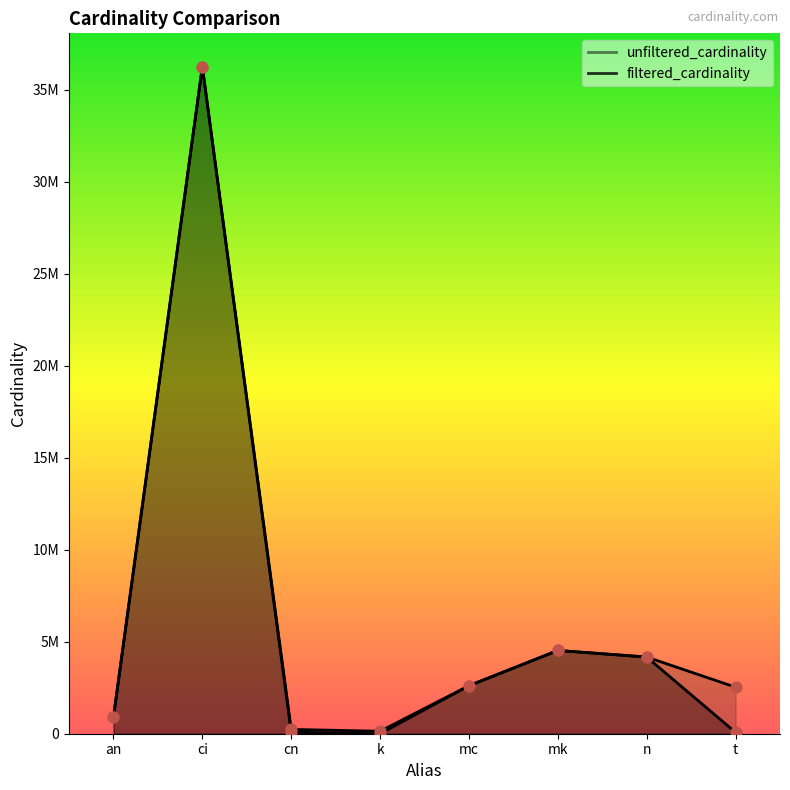

What are all the series names shown in the legend?

unfiltered_cardinality, filtered_cardinality